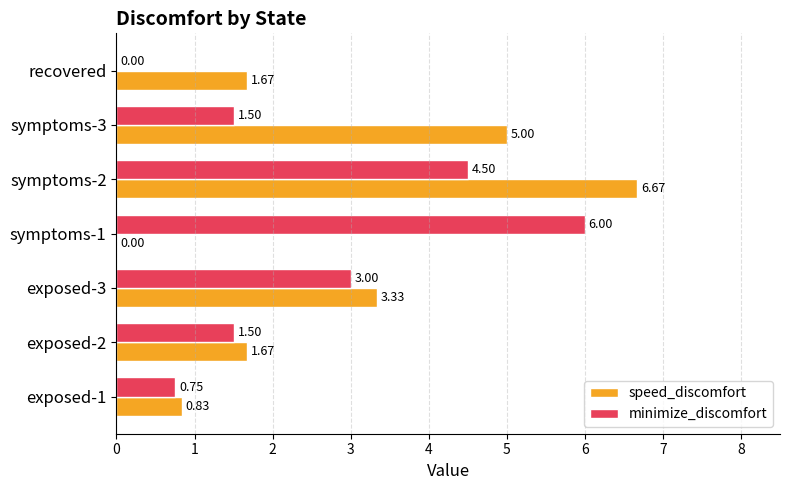

How many data points in minimize_discomfort are above 1?

5